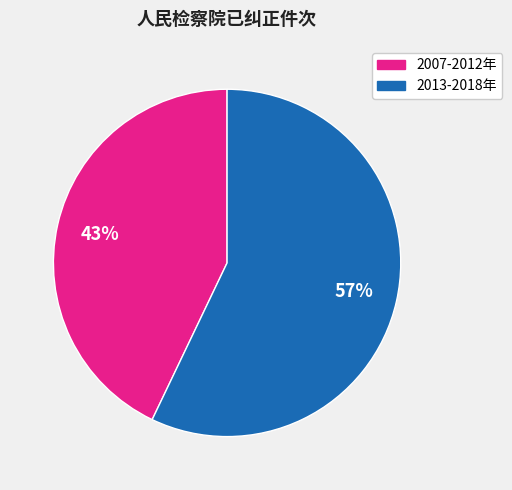

Is there any slice that represents more than half of the pie?

Yes